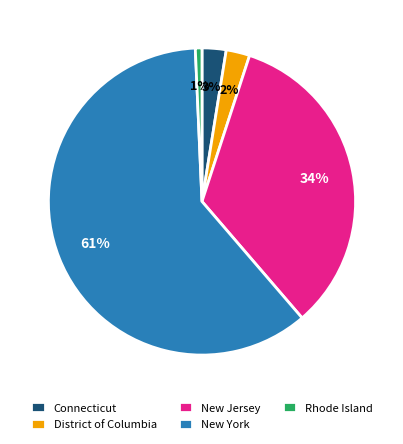

What percentage is the New Jersey slice, to the nearest percent?

34%